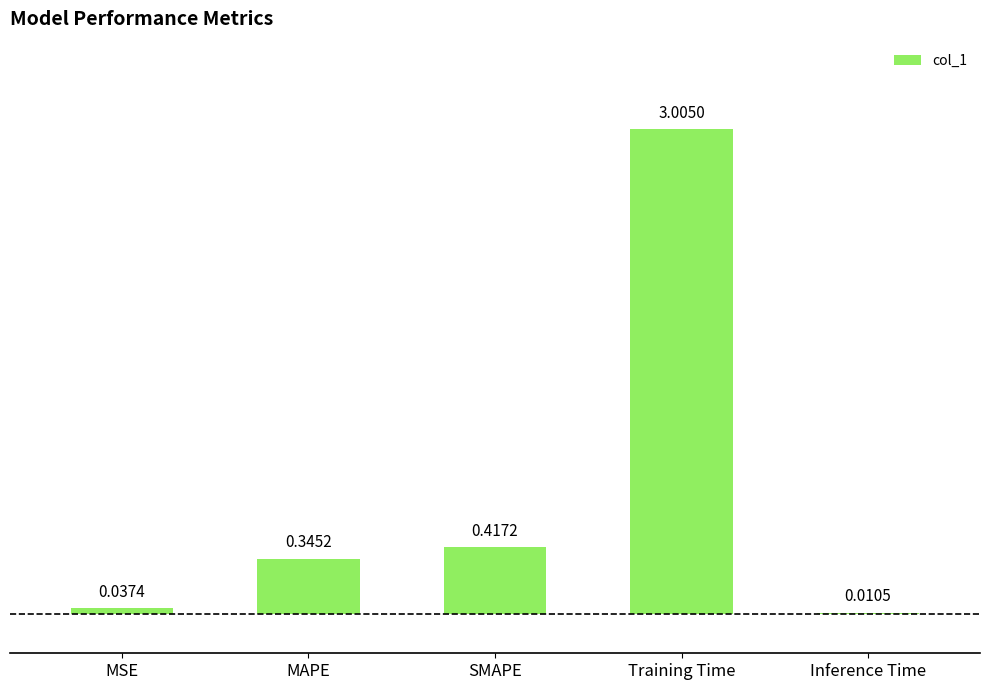

What is the sum of all values?

3.8